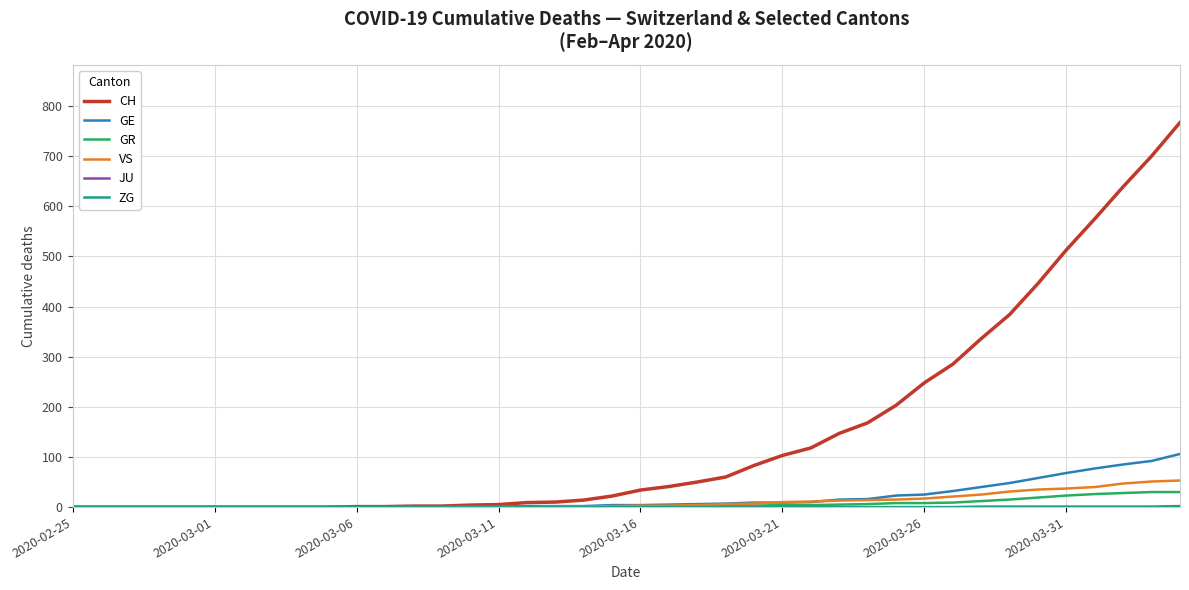

What is the maximum value shown in the chart?

767